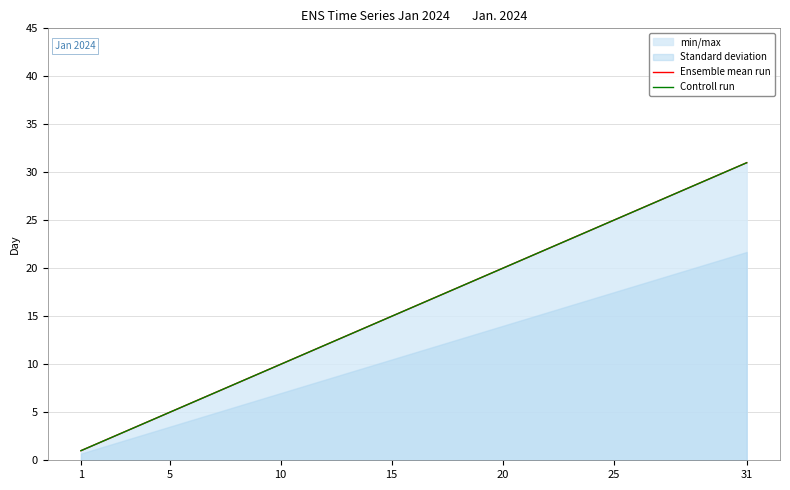

Which category has the lowest value in the Ensemble mean run series?

1